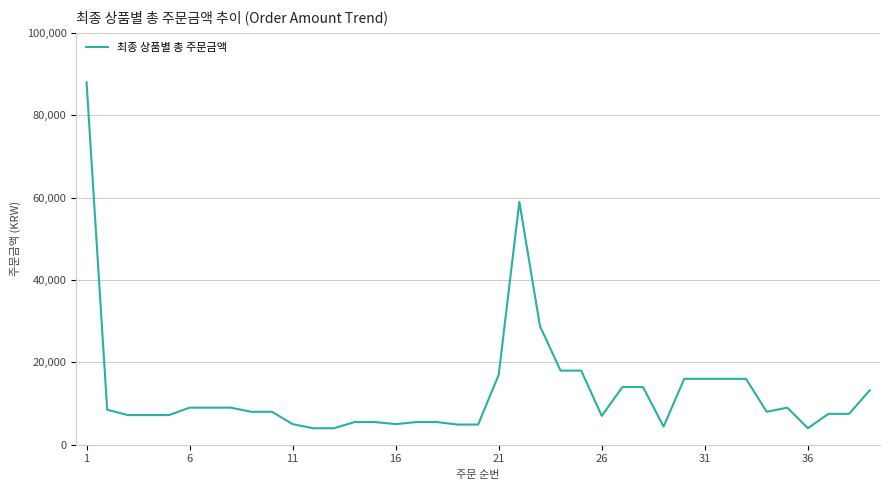

What is the maximum value shown in the chart?

88000